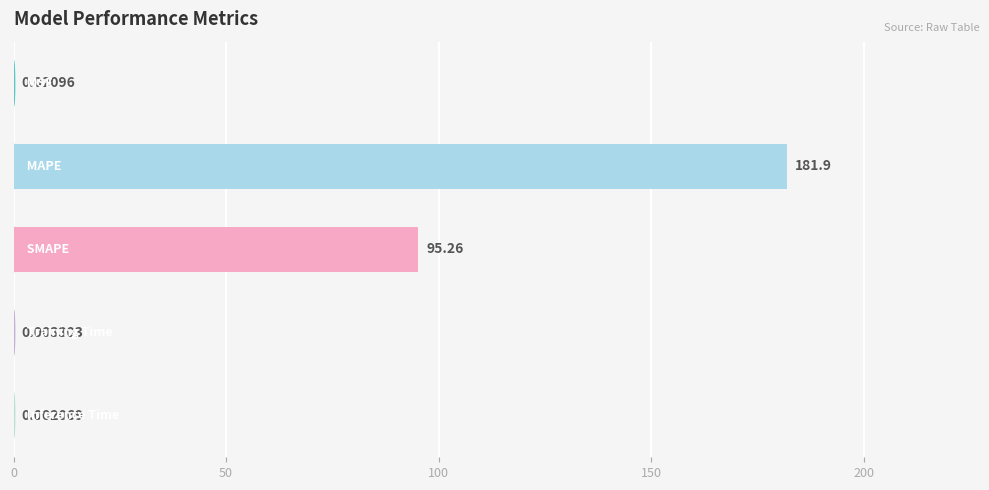

What is the sum of all values?

277.2